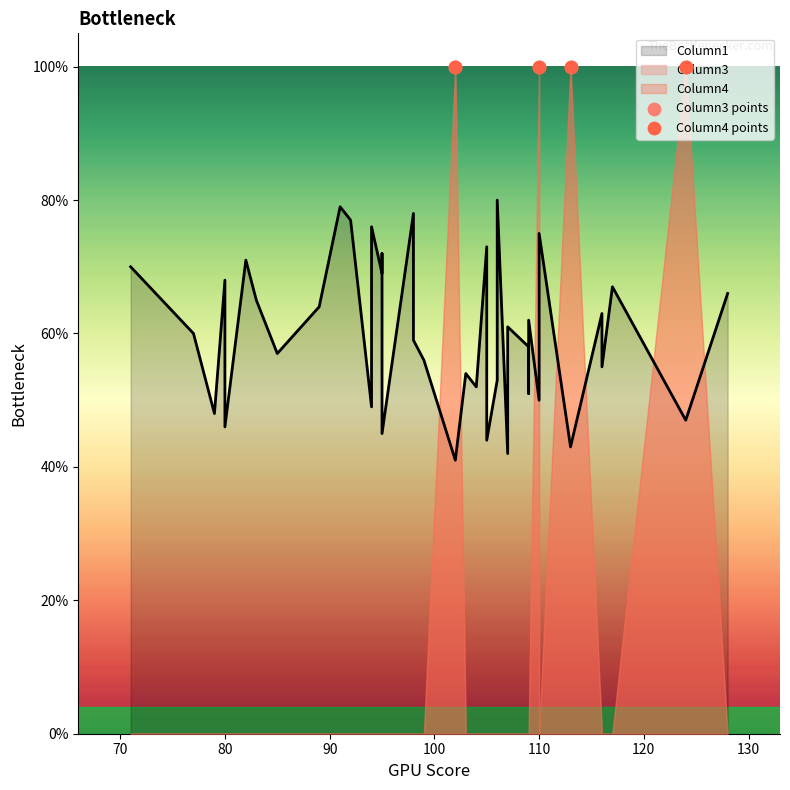

Which series has the largest total across all categories?

Column1